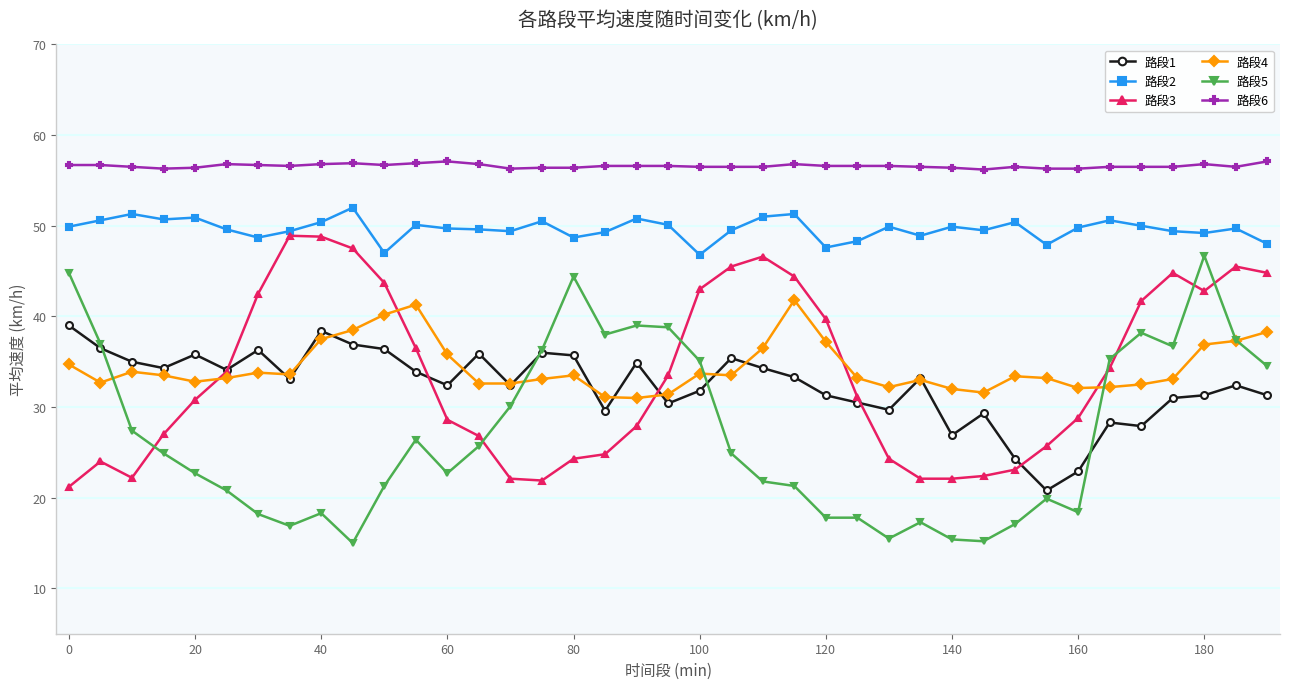

True or false: 路段1 has more than 1 interior local peaks.

True